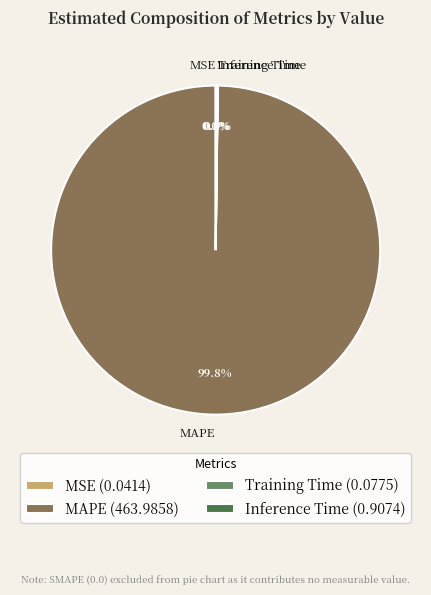

Does any single category account for the majority?

Yes